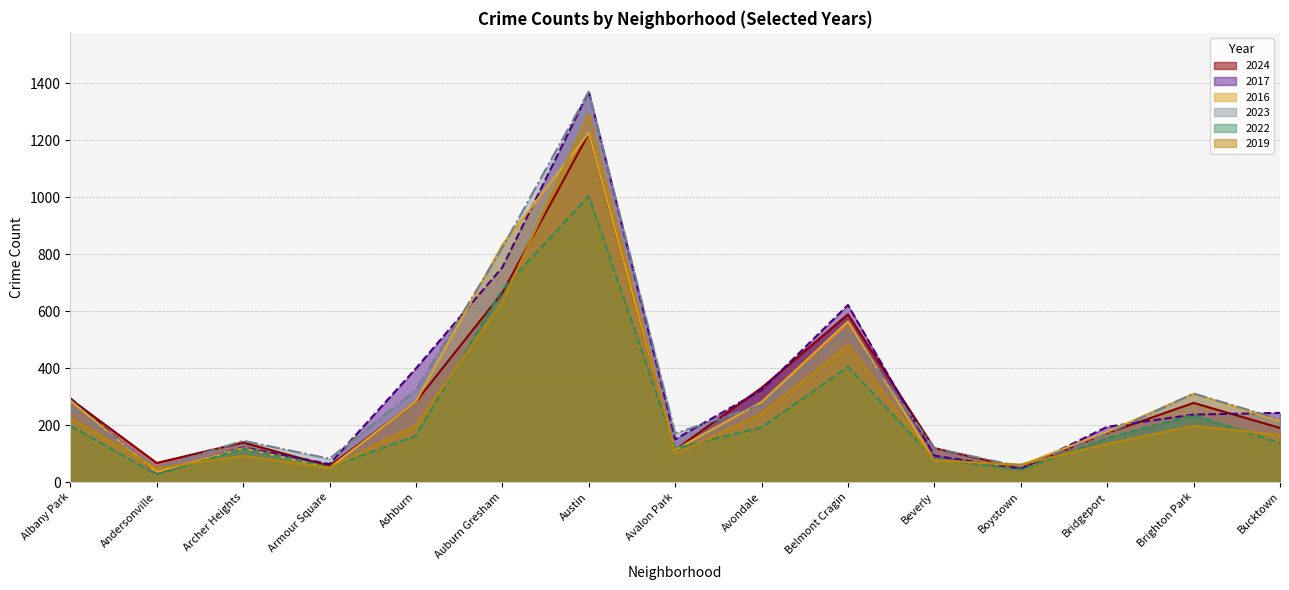

What position from the left is Albany Park?

1